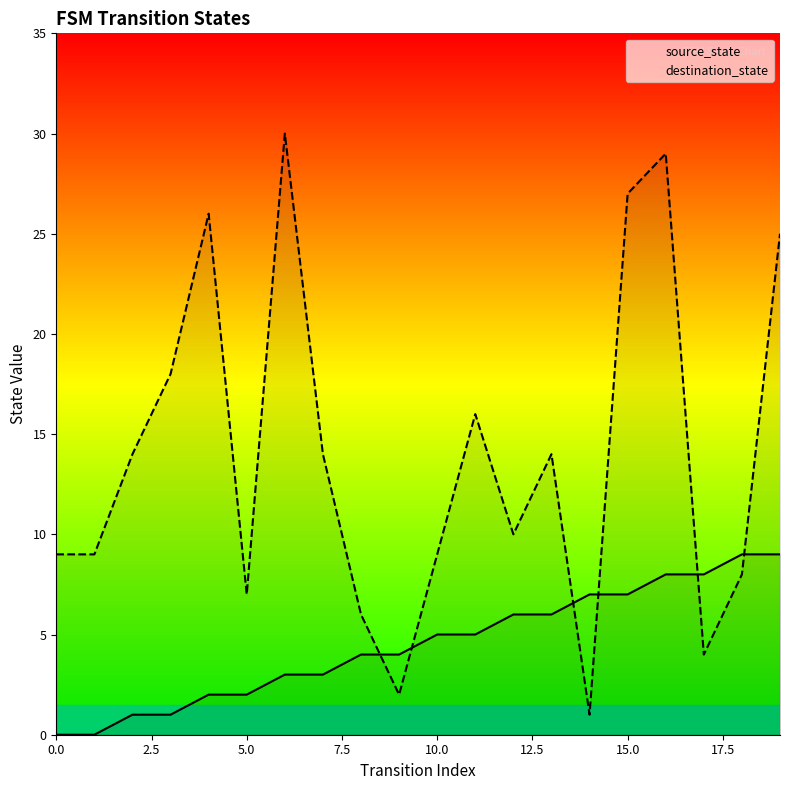

Where does the source_state series first go above 5?

12